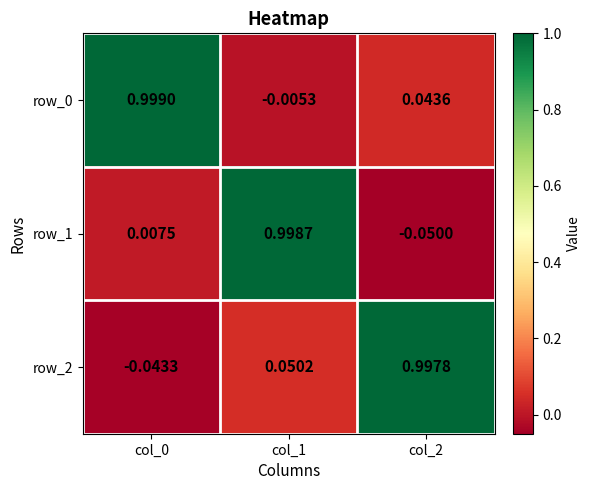

Is the value of row_1 at col_2 greater than the value of row_2 at col_0?

No